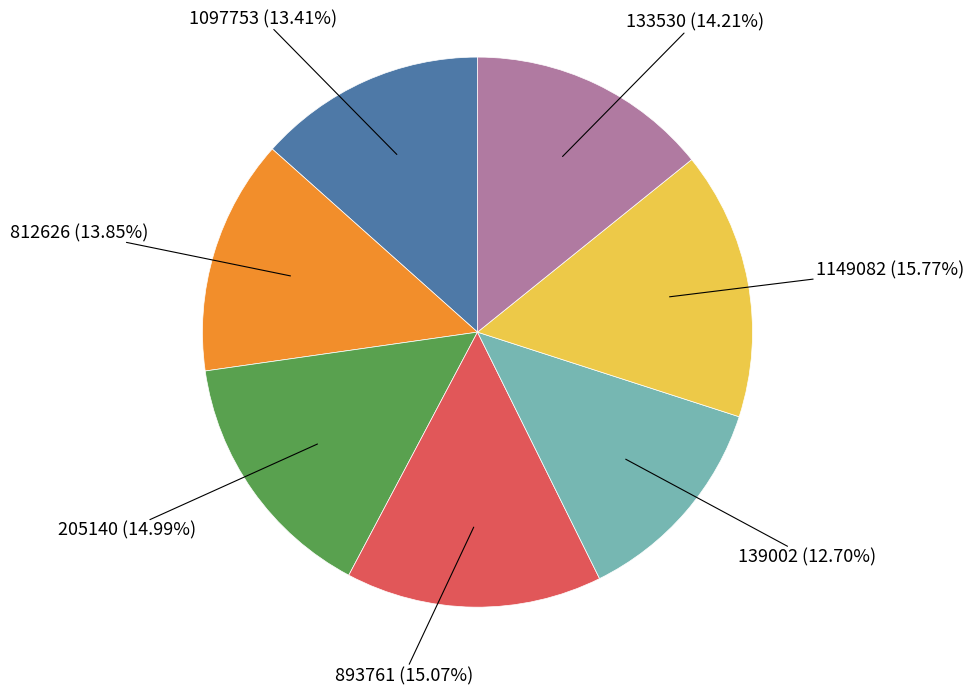

To the nearest percent, what portion does 1149082 represent?

16%